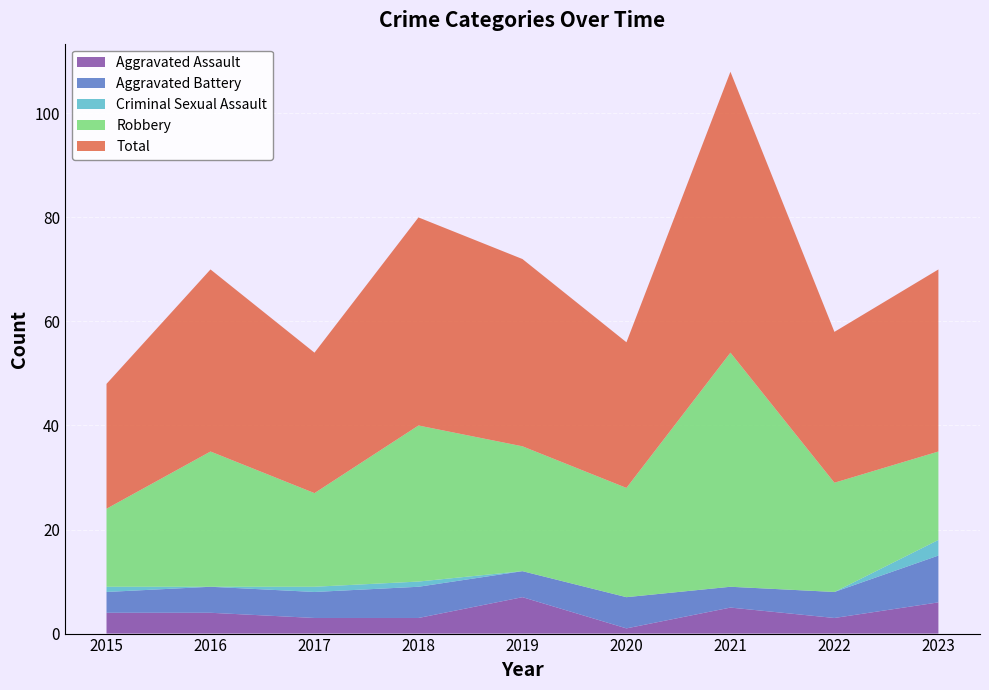

Reading left to right, what are all the values shown in this chart?

Aggravated Assault: 2015=4	2016=4	2017=3	2018=3	2019=7	2020=1	2021=5	2022=3	2023=6
Aggravated Battery: 2015=4	2016=5	2017=5	2018=6	2019=5	2020=6	2021=4	2022=5	2023=9
Criminal Sexual Assault: 2015=1	2016=0	2017=1	2018=1	2019=0	2020=0	2021=0	2022=0	2023=3
Robbery: 2015=15	2016=26	2017=18	2018=30	2019=24	2020=21	2021=45	2022=21	2023=17
Total: 2015=24	2016=35	2017=27	2018=40	2019=36	2020=28	2021=54	2022=29	2023=35